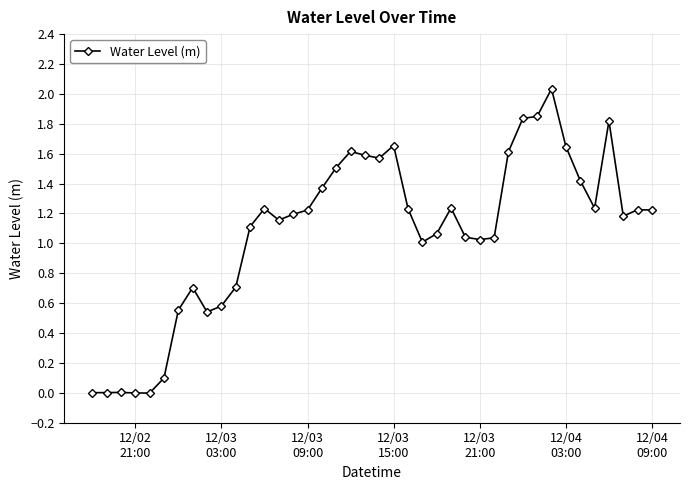

True or false: the data has more than 2 interior local peaks.

True